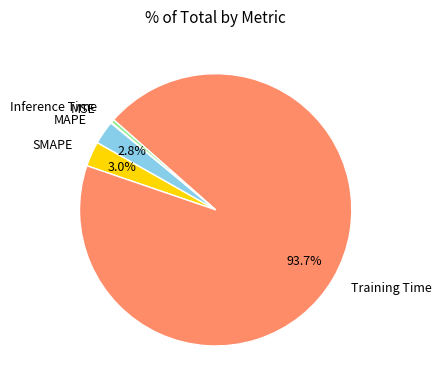

To the nearest percent, what portion does MAPE represent?

3%